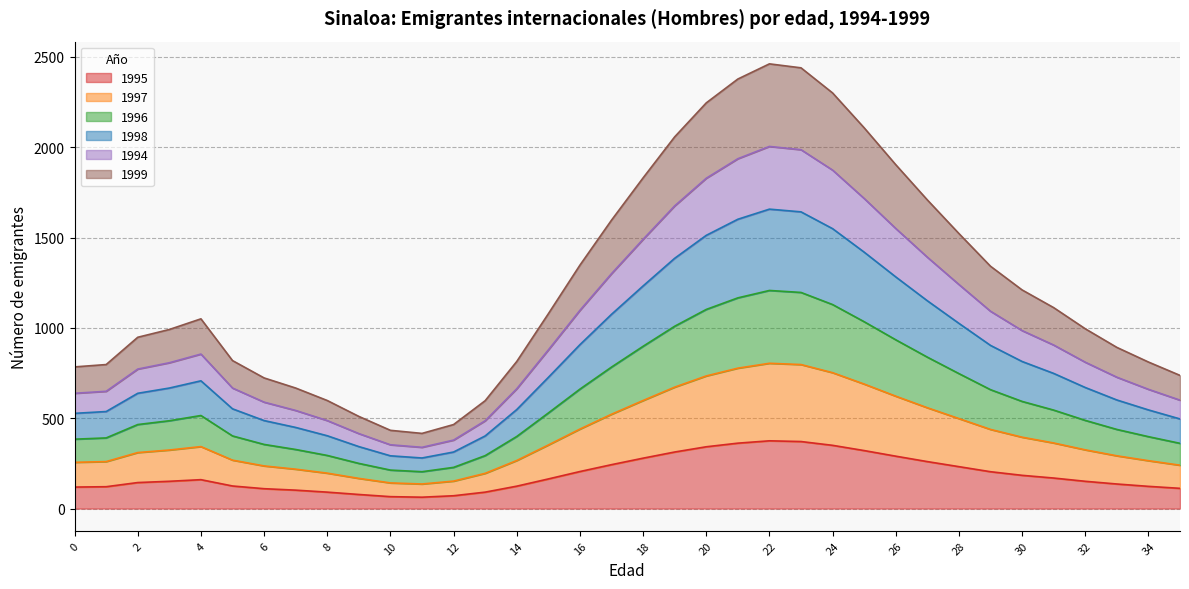

What is the highest value of the 1995 series?

375